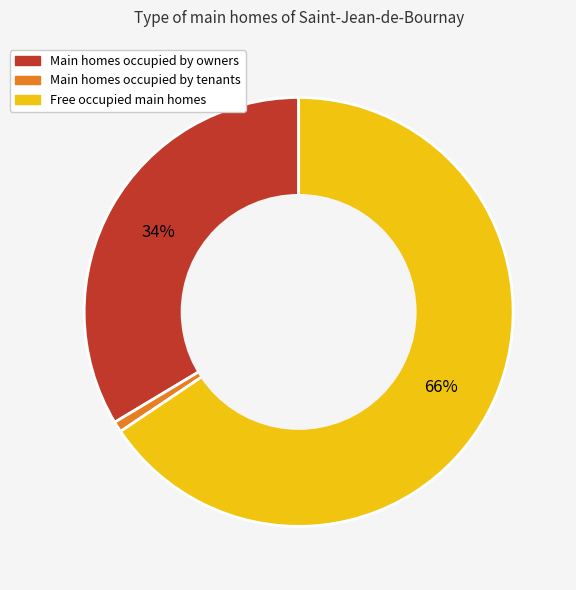

To the nearest percent, what is the average slice percentage?

33%